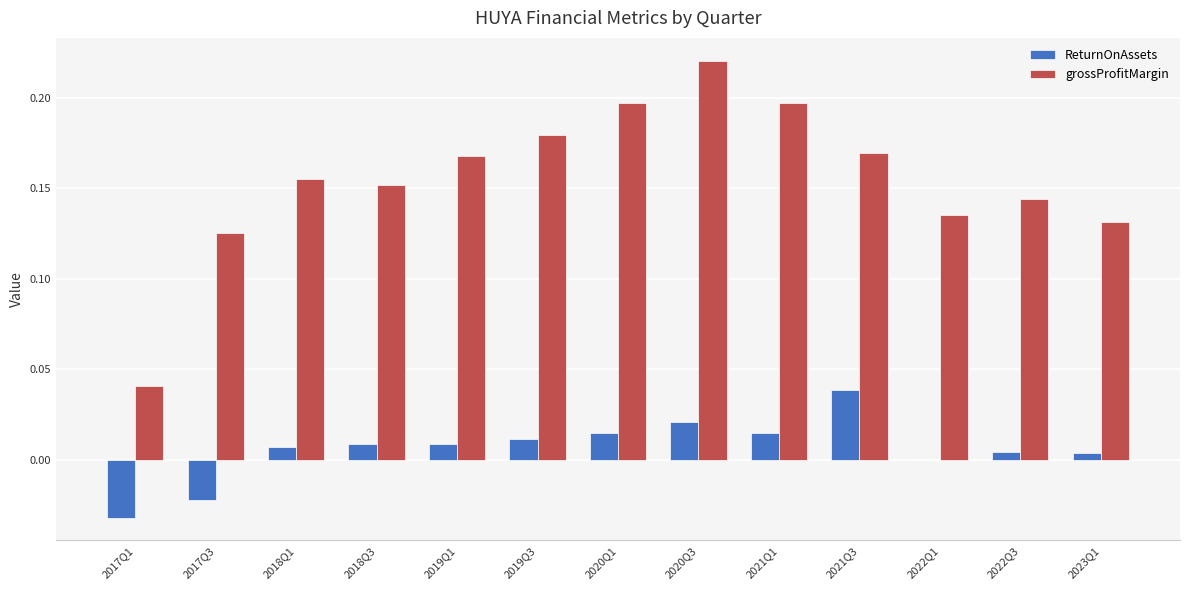

True or false: ReturnOnAssets has a value of 0.0 at 2019Q1.

True